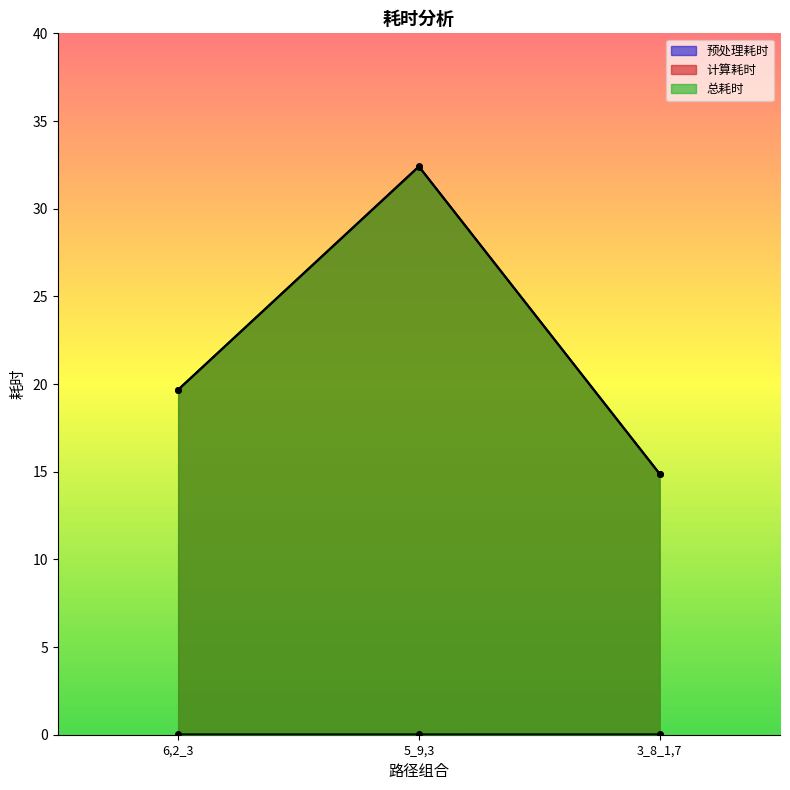

What is the label of the 3rd point from the right?

6,2_3